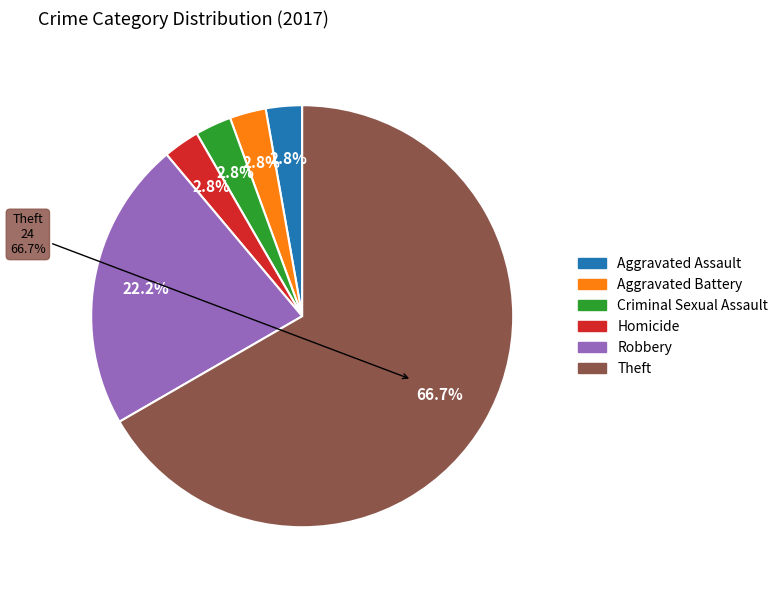

What is the smallest slice in the pie chart?

Aggravated Assault